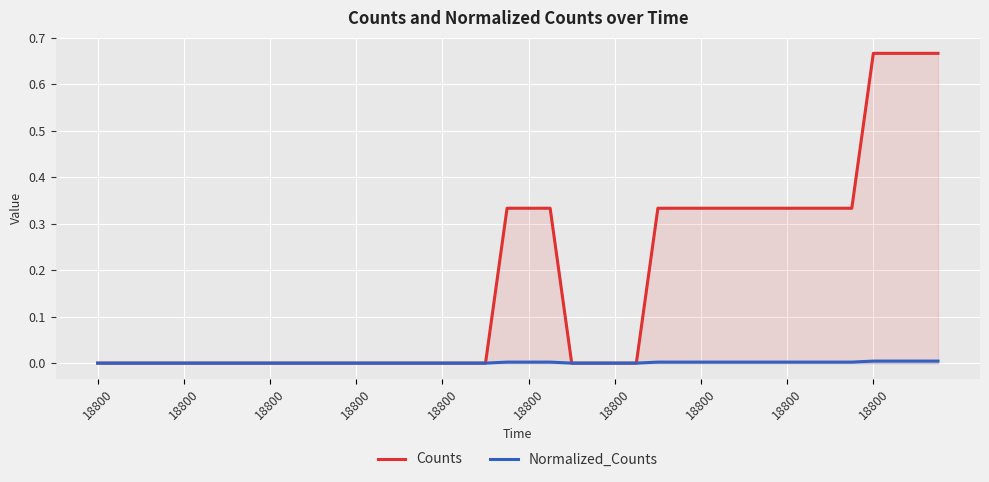

True or false: Counts and Normalized_Counts intersect in this chart.

False